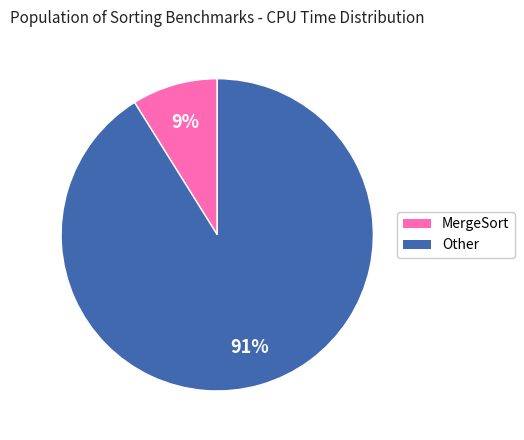

Count the number of slices in the pie.

2